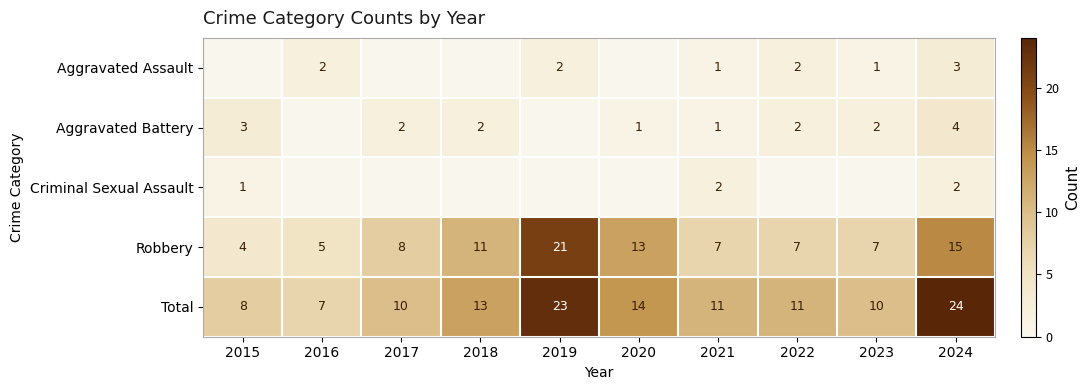

Is it true that Total equals 16 at 2023?

False